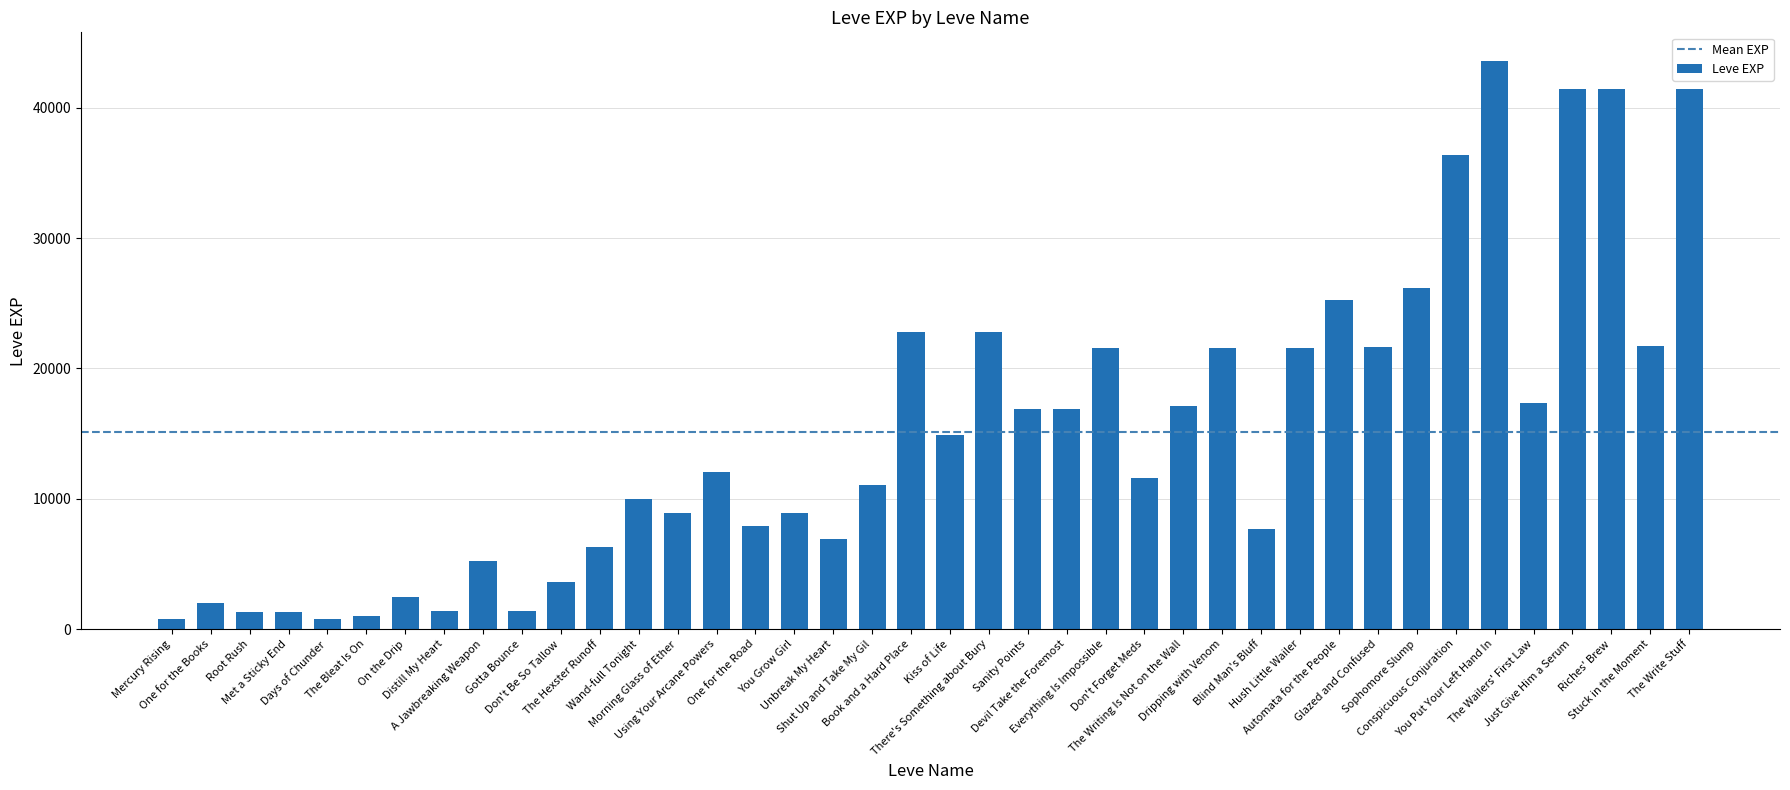

What is the value of the 23rd bar from the left?

16920